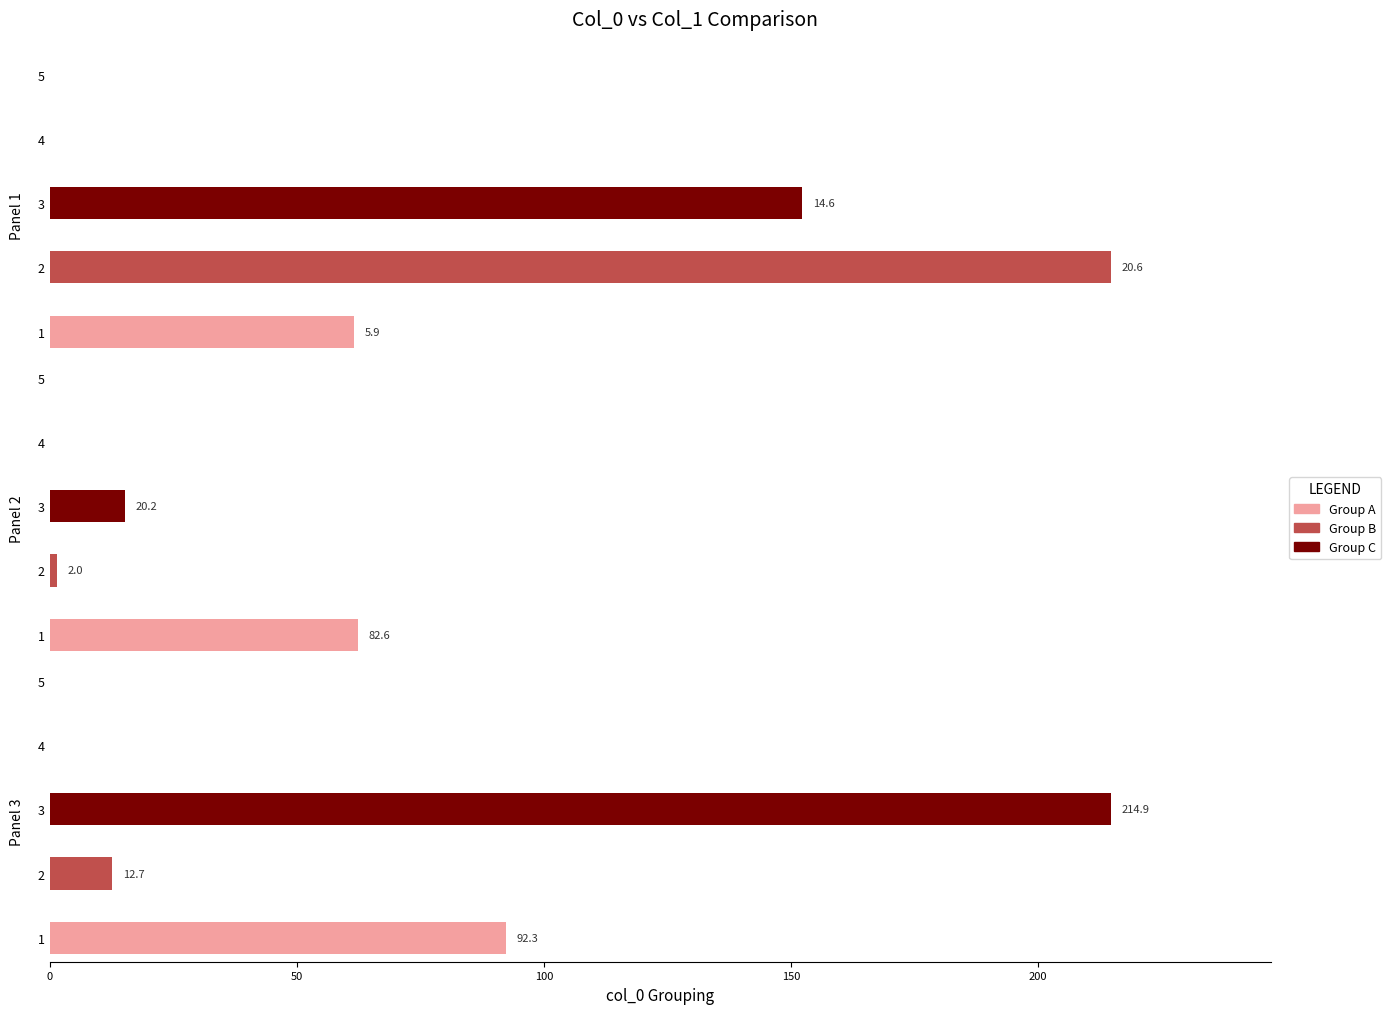

At which label does Group B reach its minimum?

2